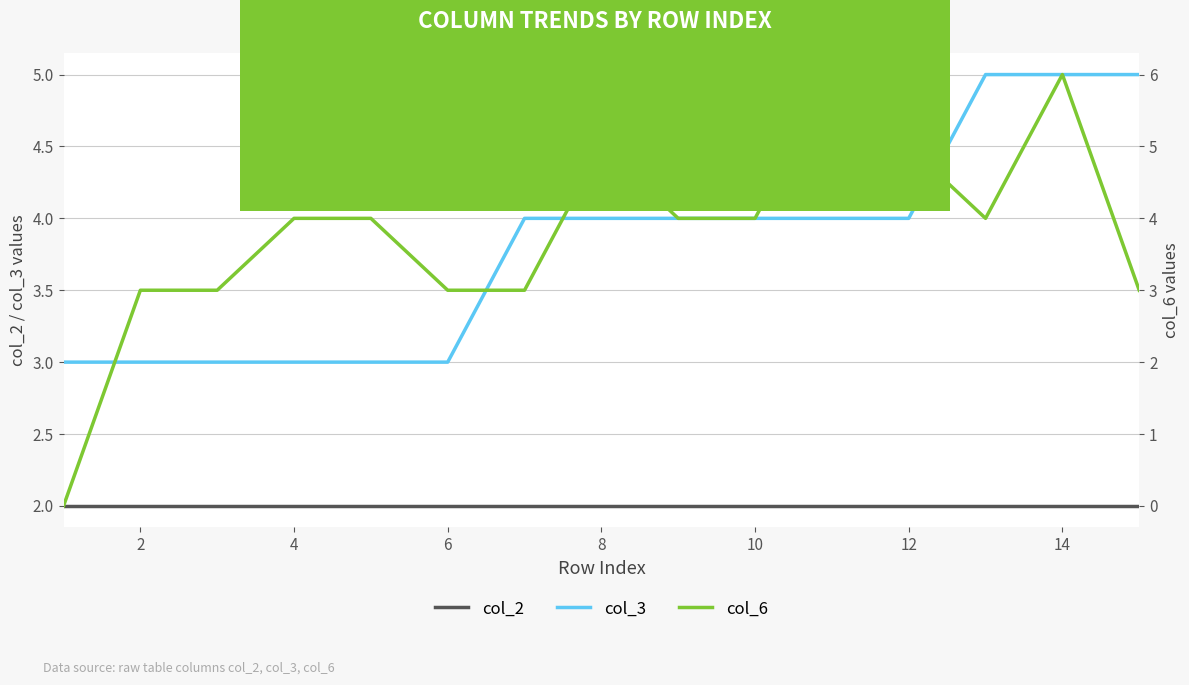

Which series has the widest spread of values?

col_6